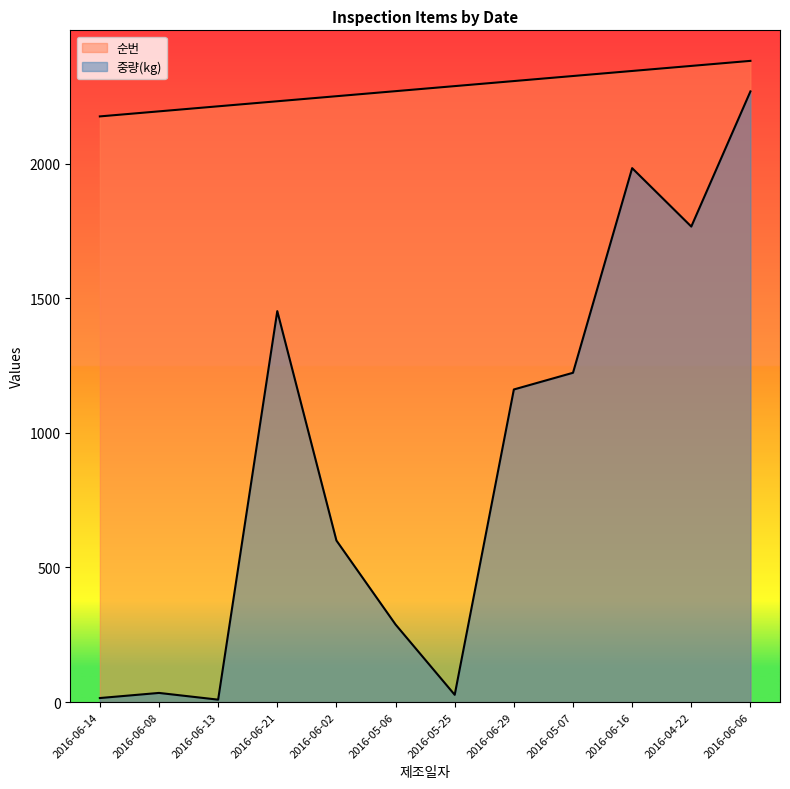

At 2016-05-07, list the series in order from largest to smallest.

순번, 중량(kg)